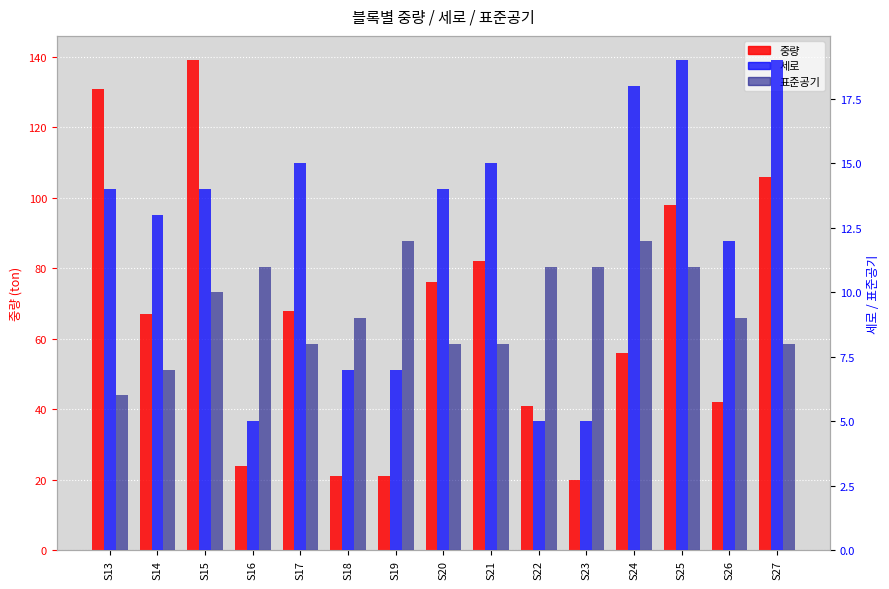

How many groups of bars are there?

15